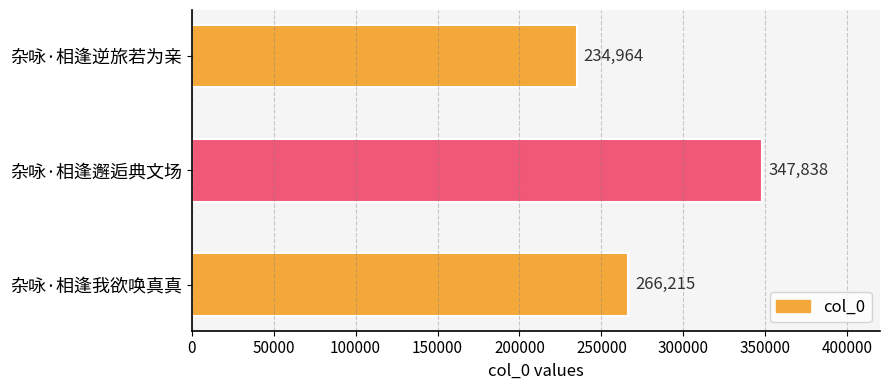

Is it true that the value at 杂咏·相逢我欲唤真真 is 266215?

True